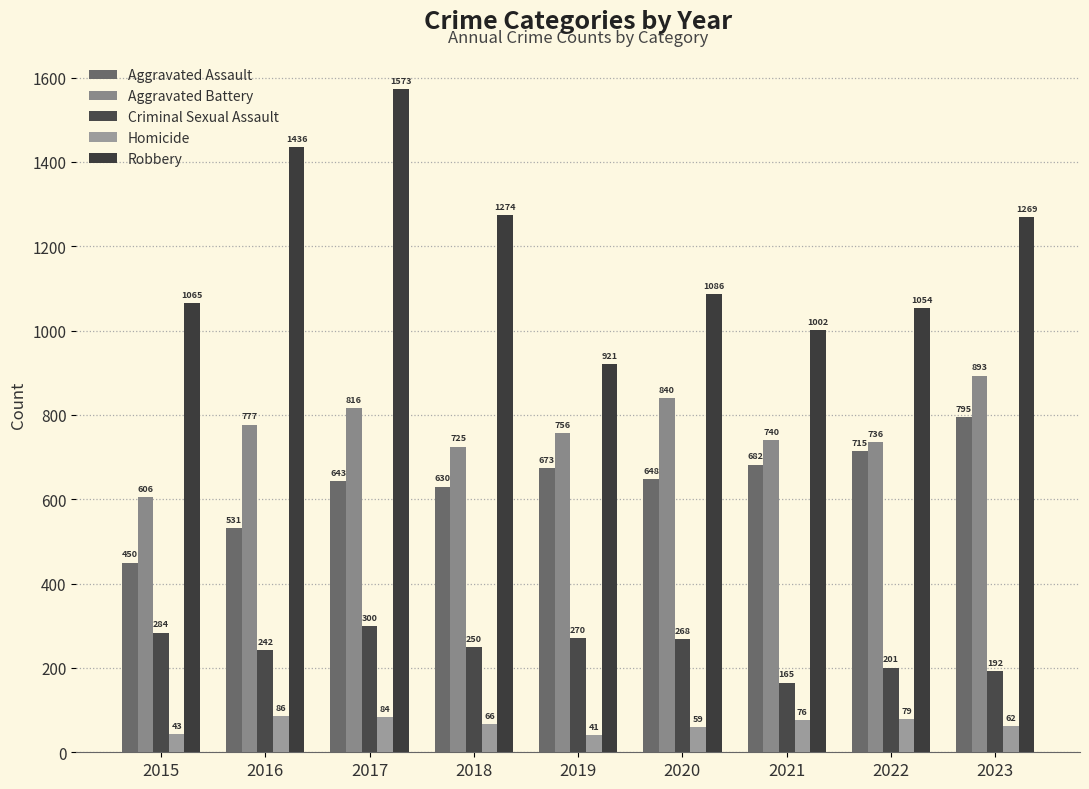

What are all the series names shown in the legend?

Aggravated Assault, Aggravated Battery, Criminal Sexual Assault, Homicide, Robbery